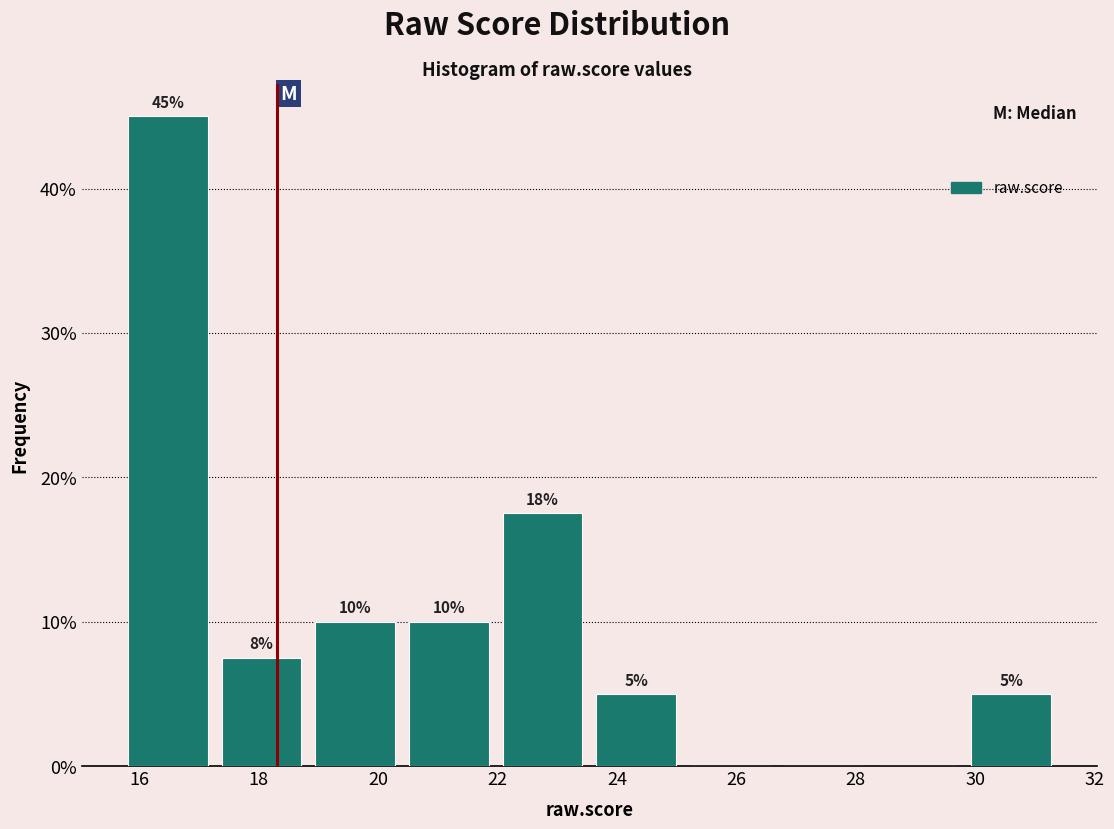

Which range on the x-axis has the tallest bar?

15.6 to 17.2